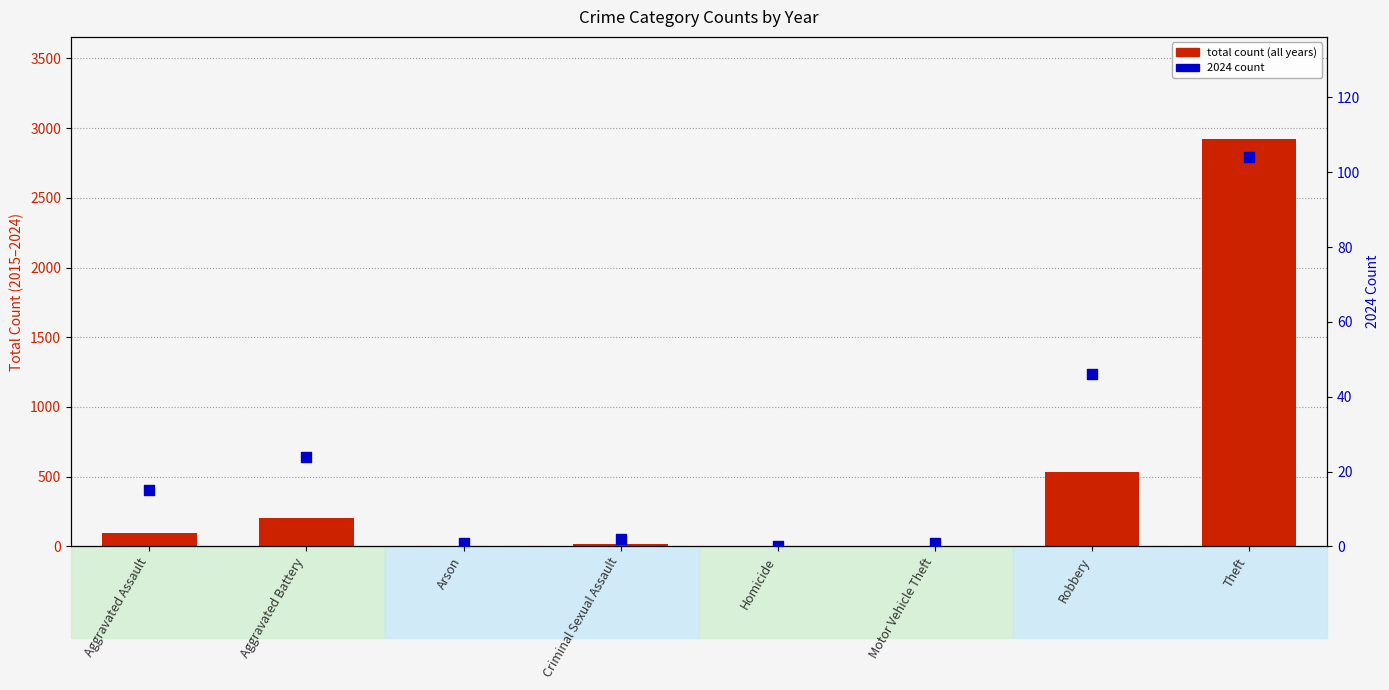

Which series has the largest Y range (max minus min)?

Total count (all years)